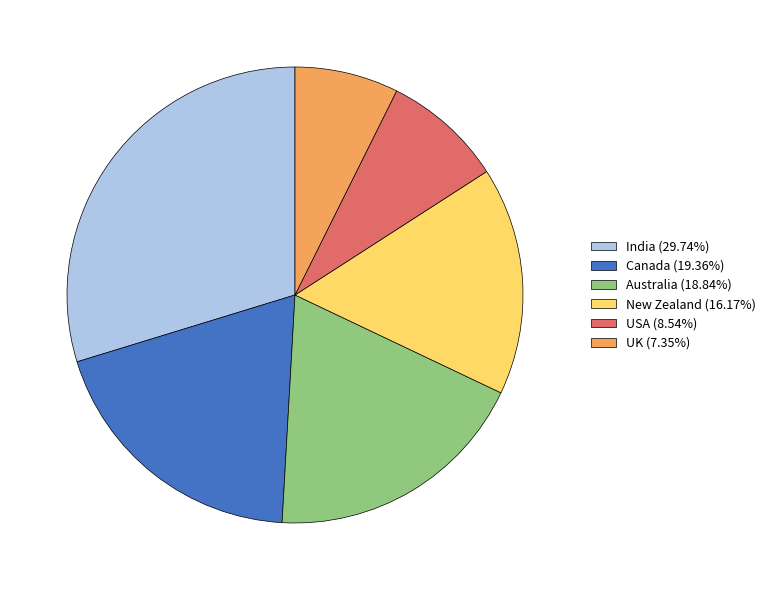

What is the ratio of the value at USA to the value at Canada?

0.4